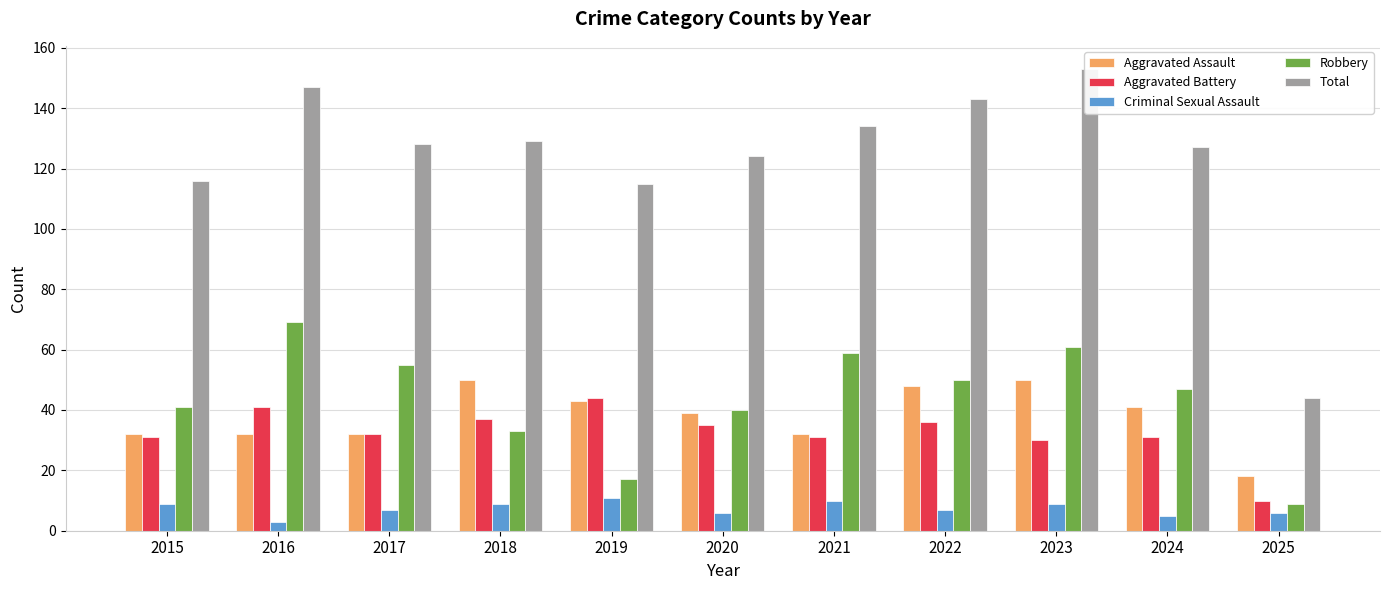

What is the difference between the maximum and second lowest values in the Aggravated Assault series?

18